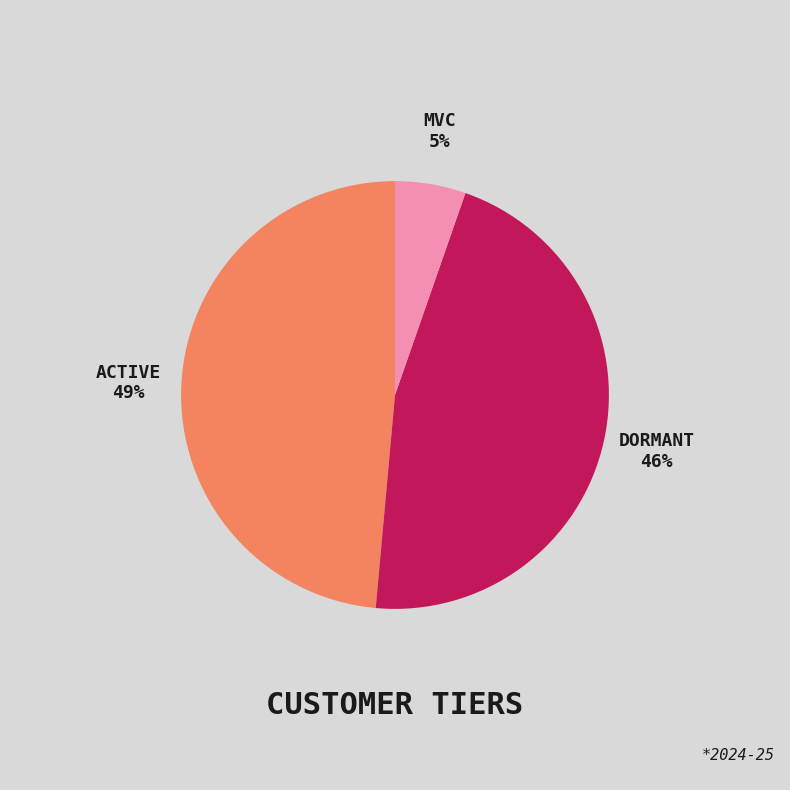

To the nearest percent, what is the average slice percentage?

33%